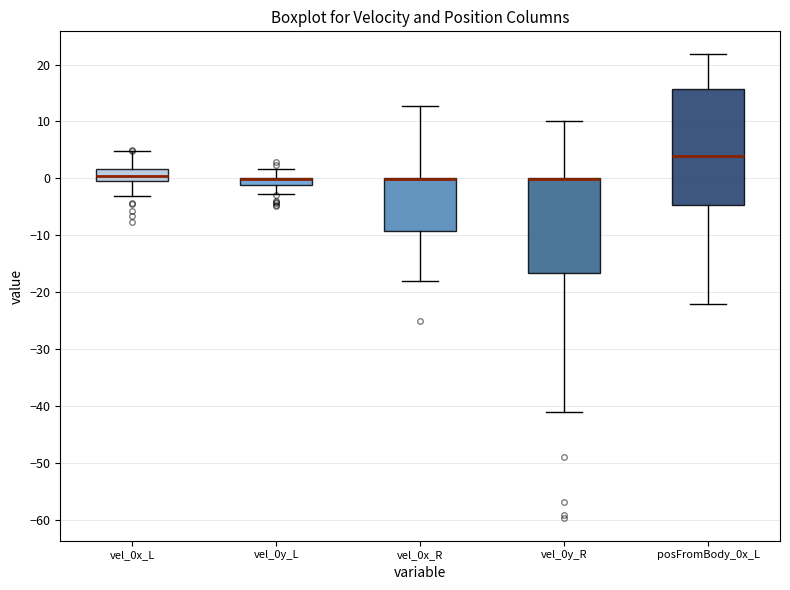

Where is the upper edge of the box for vel_0y_R on the y-axis? The values are not printed on the chart, so give them approximately, as read against the axis.

0